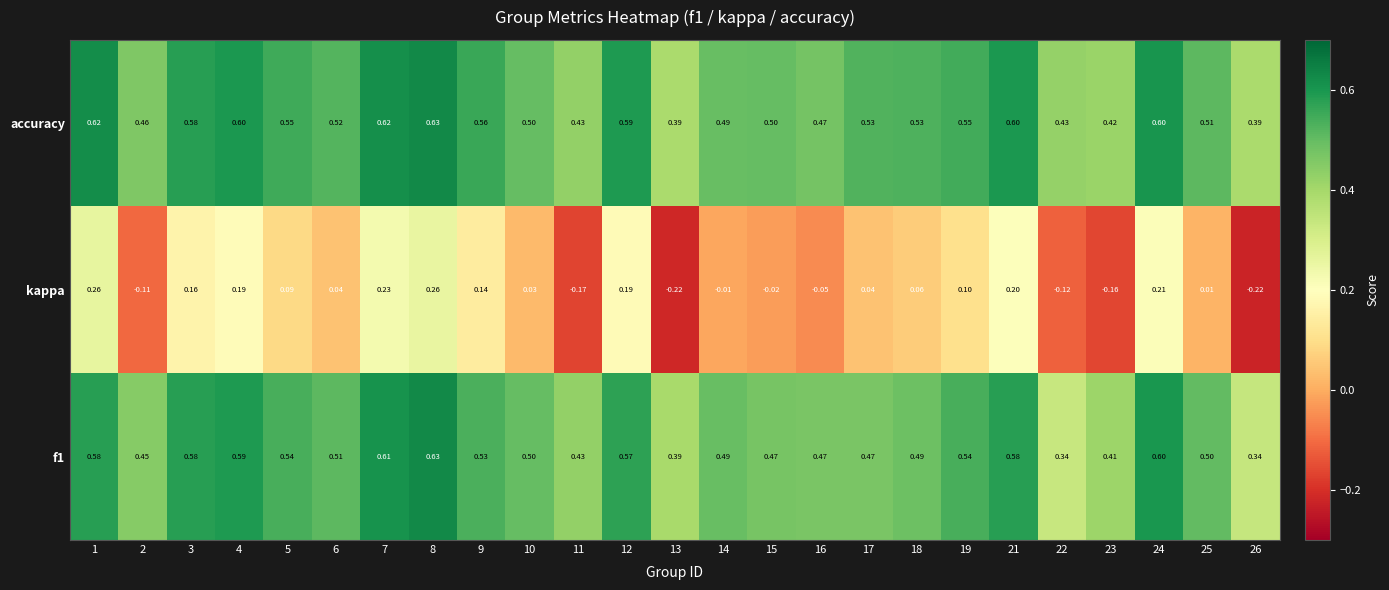

Is the value of kappa at 19 greater than the value of accuracy at 6?

No